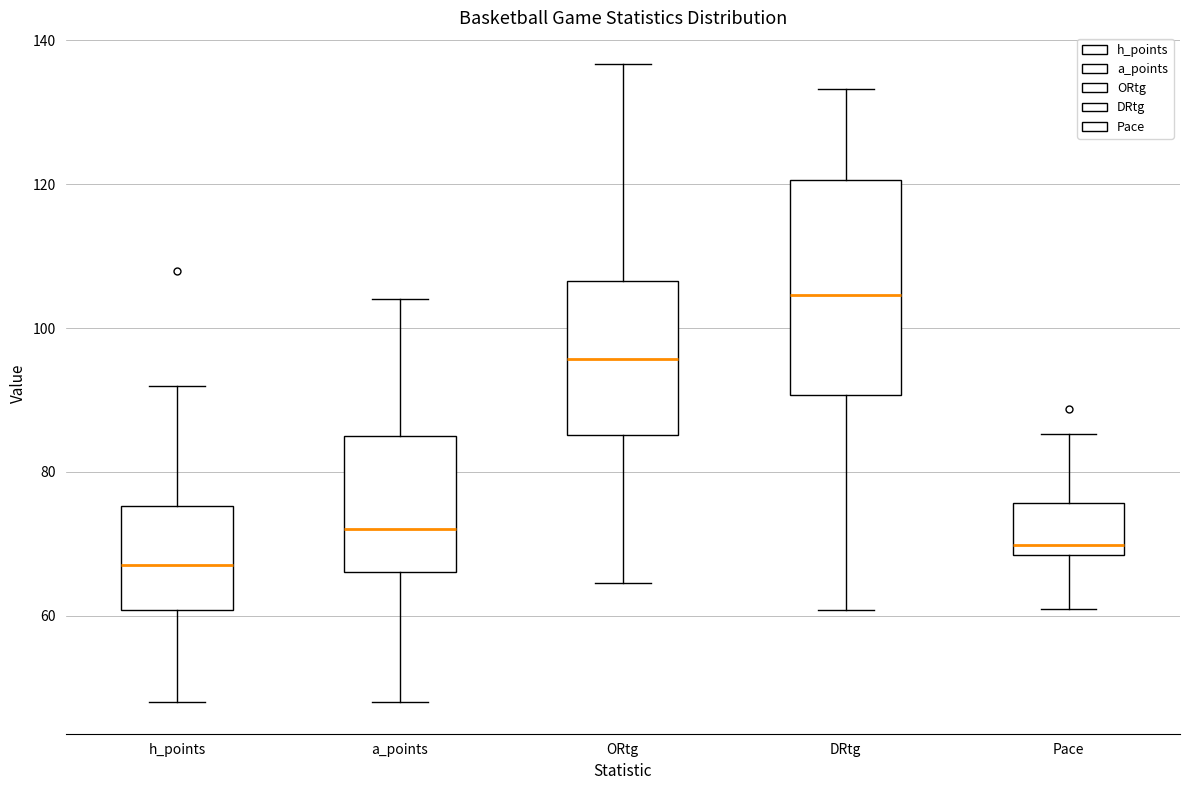

Where does the median line of the box for Pace sit on the y-axis? The values are not printed on the chart, so give them approximately, as read against the axis.

70